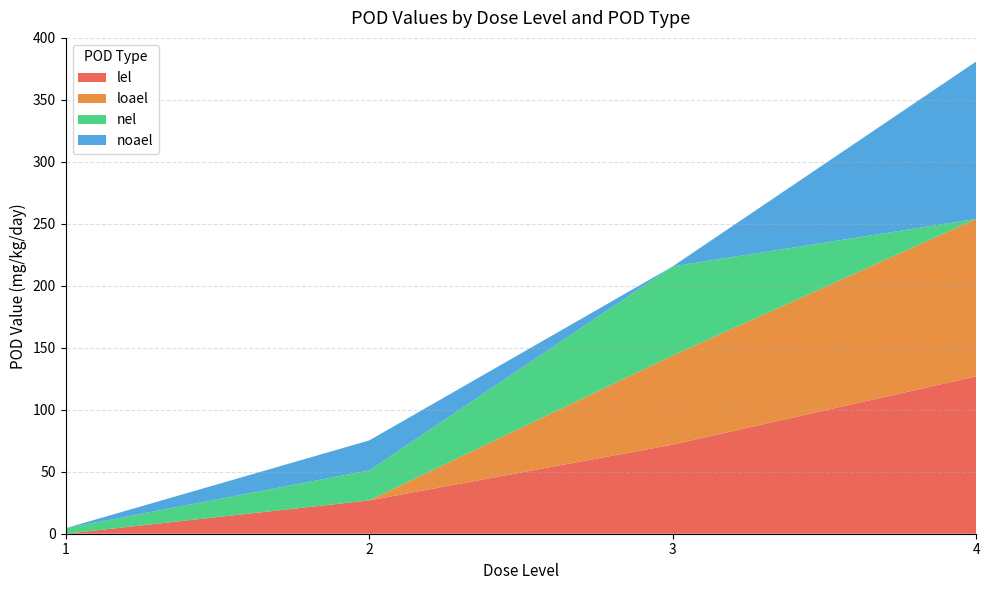

At which category is the sum across all series the highest?

4